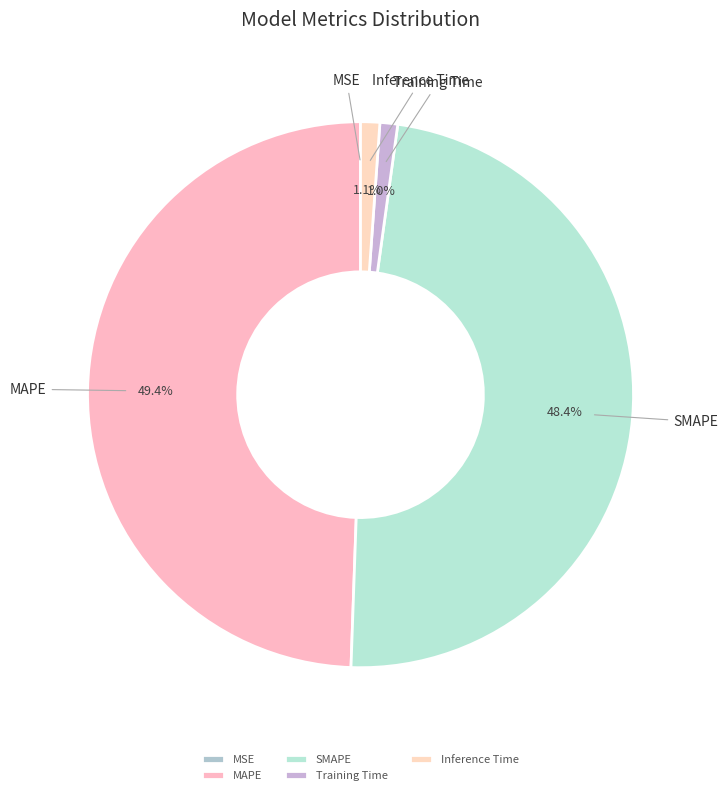

Is SMAPE the majority of the pie?

No